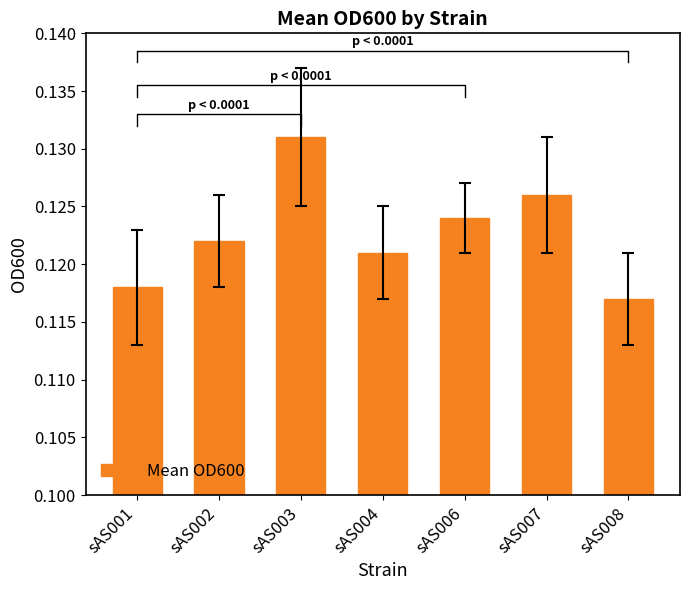

Reading left to right, list all the values displayed in this chart.

0.1	0.1	0.1	0.1	0.1	0.1	0.1